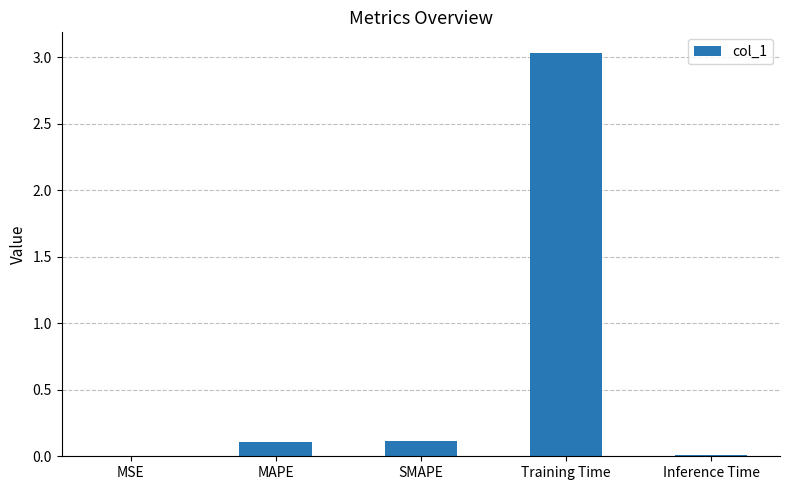

Between Training Time and MSE, which is larger?

Training Time